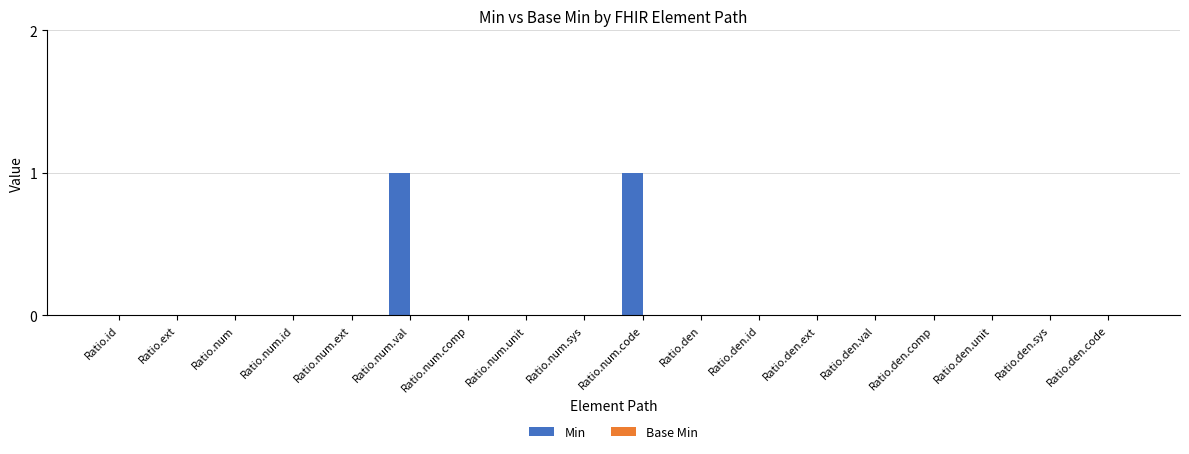

The value at Ratio.num.val is 0. True or false?

False